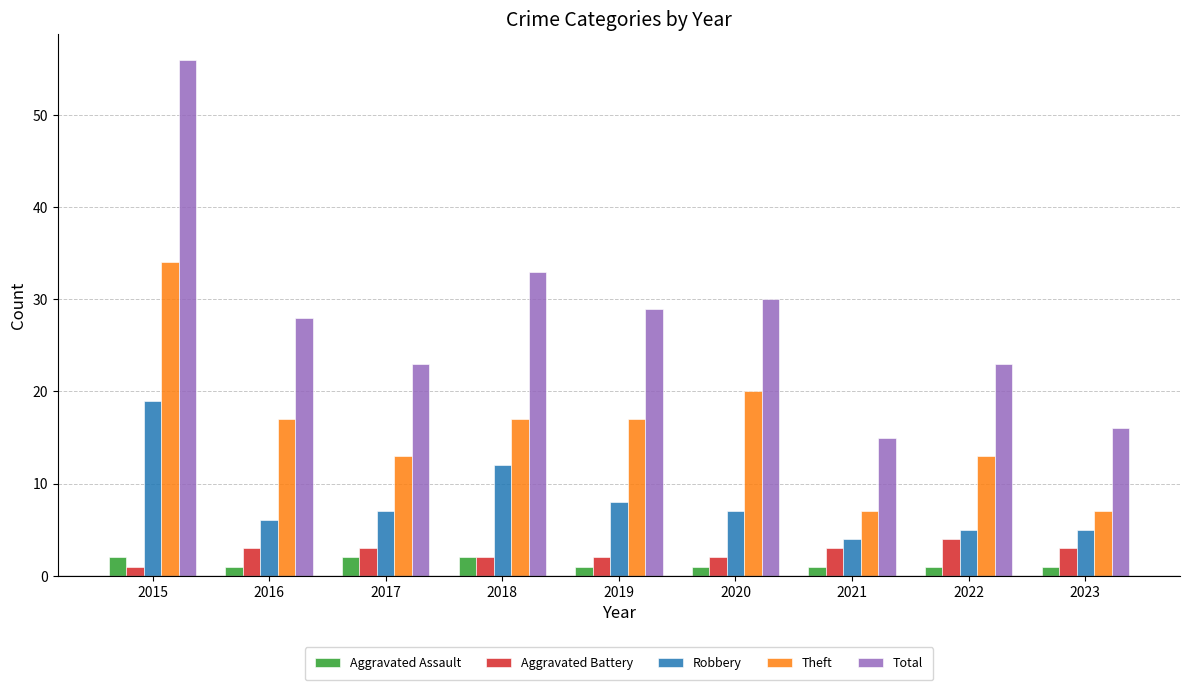

Reading left to right, transcribe all the data shown in this chart.

Aggravated Assault: 2015=2	2016=1	2017=2	2018=2	2019=1	2020=1	2021=1	2022=1	2023=1
Aggravated Battery: 2015=1	2016=3	2017=3	2018=2	2019=2	2020=2	2021=3	2022=4	2023=3
Robbery: 2015=19	2016=6	2017=7	2018=12	2019=8	2020=7	2021=4	2022=5	2023=5
Theft: 2015=34	2016=17	2017=13	2018=17	2019=17	2020=20	2021=7	2022=13	2023=7
Total: 2015=56	2016=28	2017=23	2018=33	2019=29	2020=30	2021=15	2022=23	2023=16